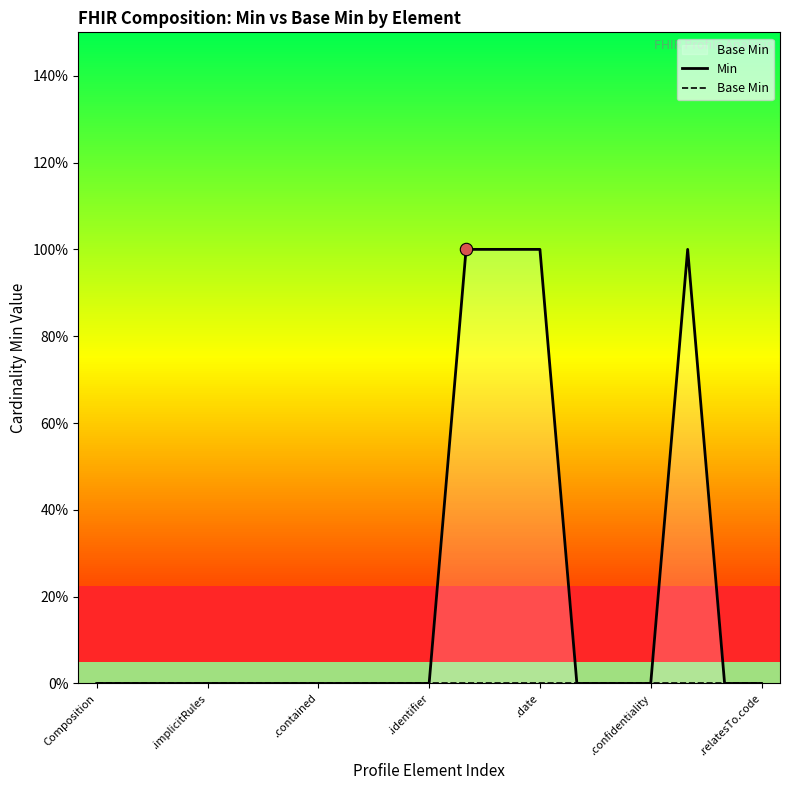

Which series has the widest spread of Y values?

Min